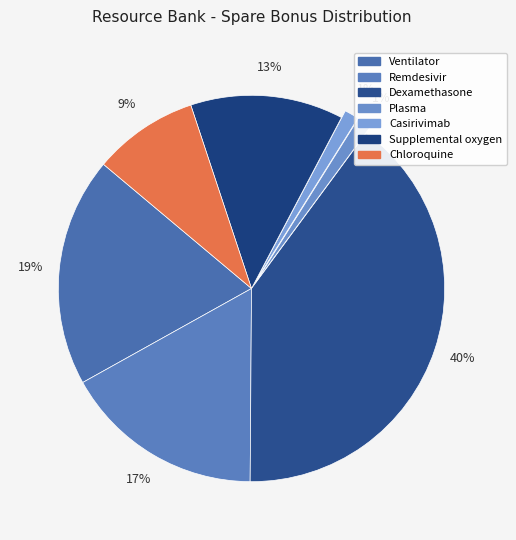

Is there a majority slice in this chart?

No